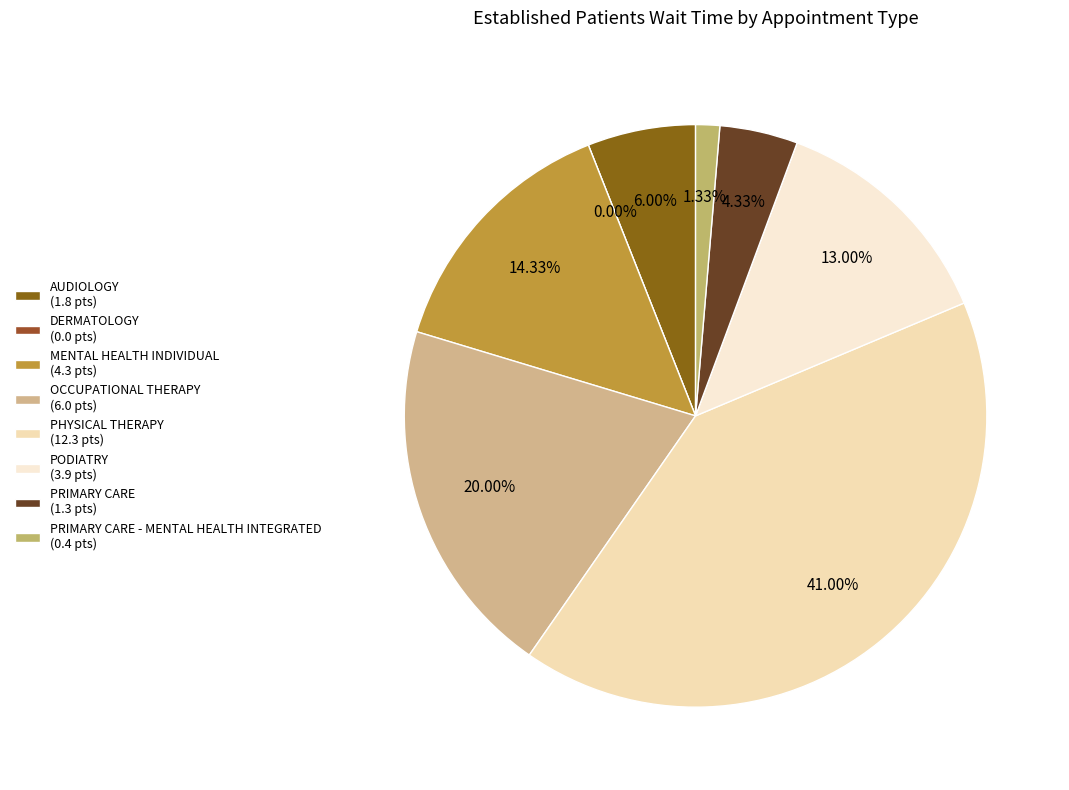

The OCCUPATIONAL THERAPY slice represents 6% of the pie. True or false?

False